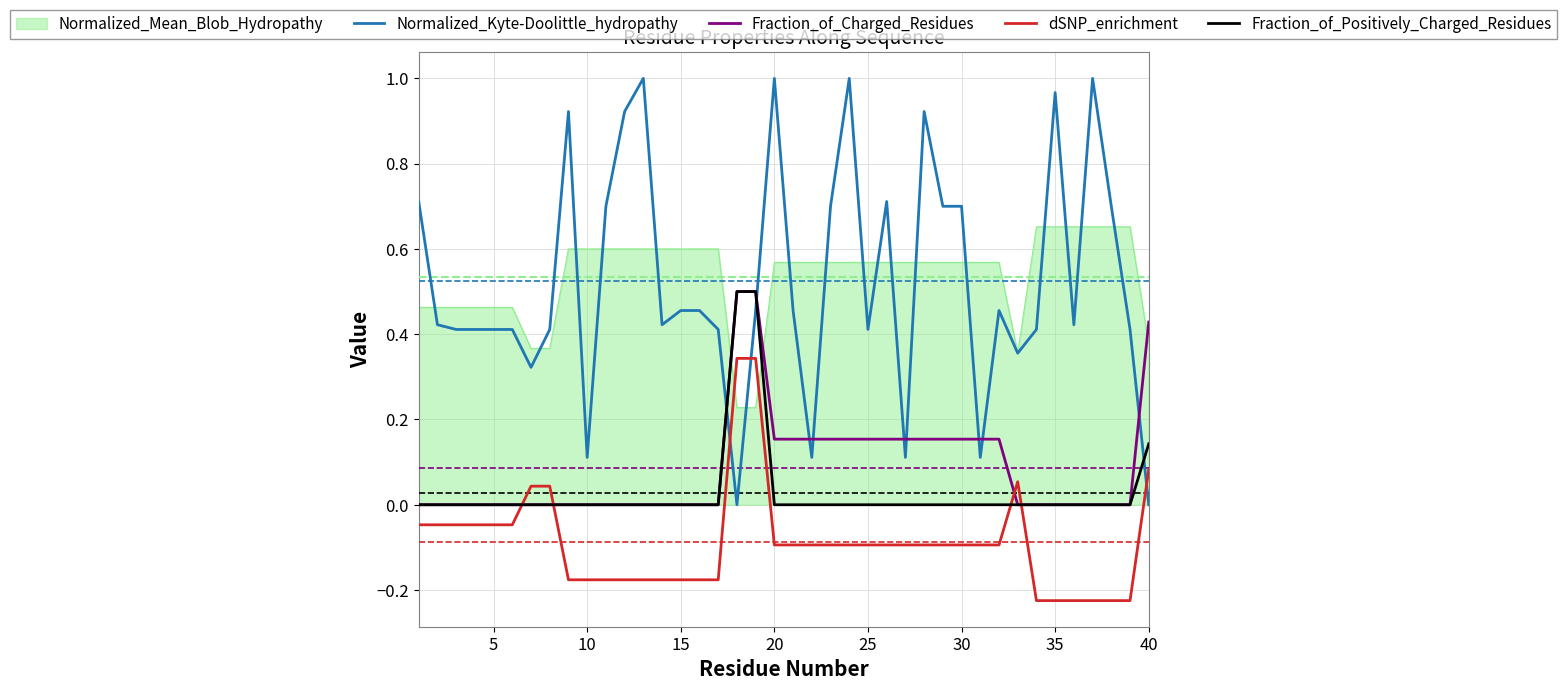

Which series has the widest spread of values?

Normalized_Kyte-Doolittle_hydropathy